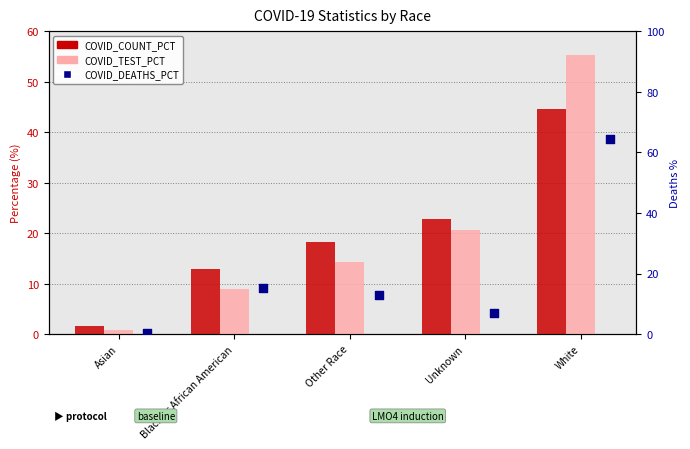

Which series has the largest total across all categories?

COVID_COUNT_PCT